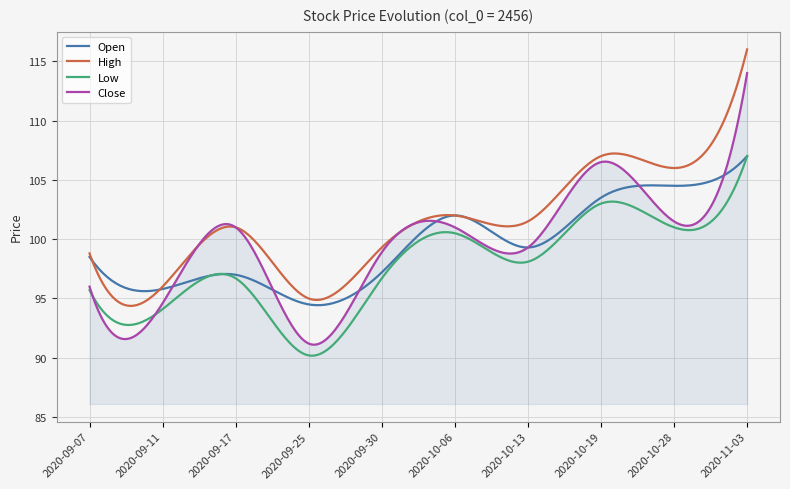

Which series has the largest total across all categories?

High